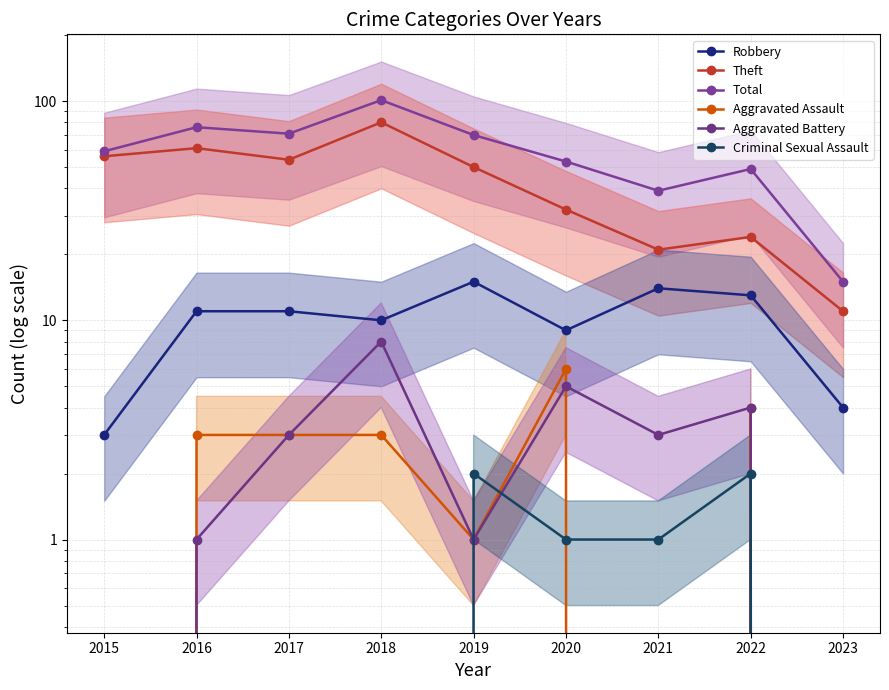

Which series has the widest spread of values?

Total